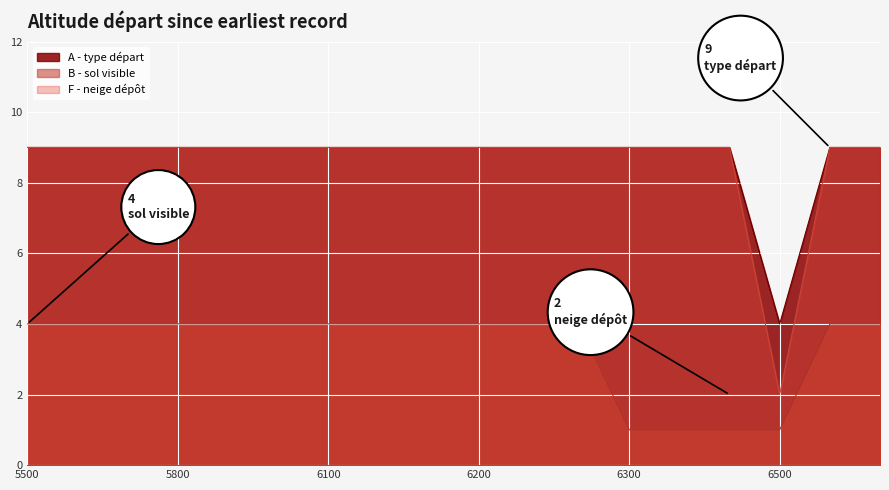

What is the minimum value shown in the chart?

1